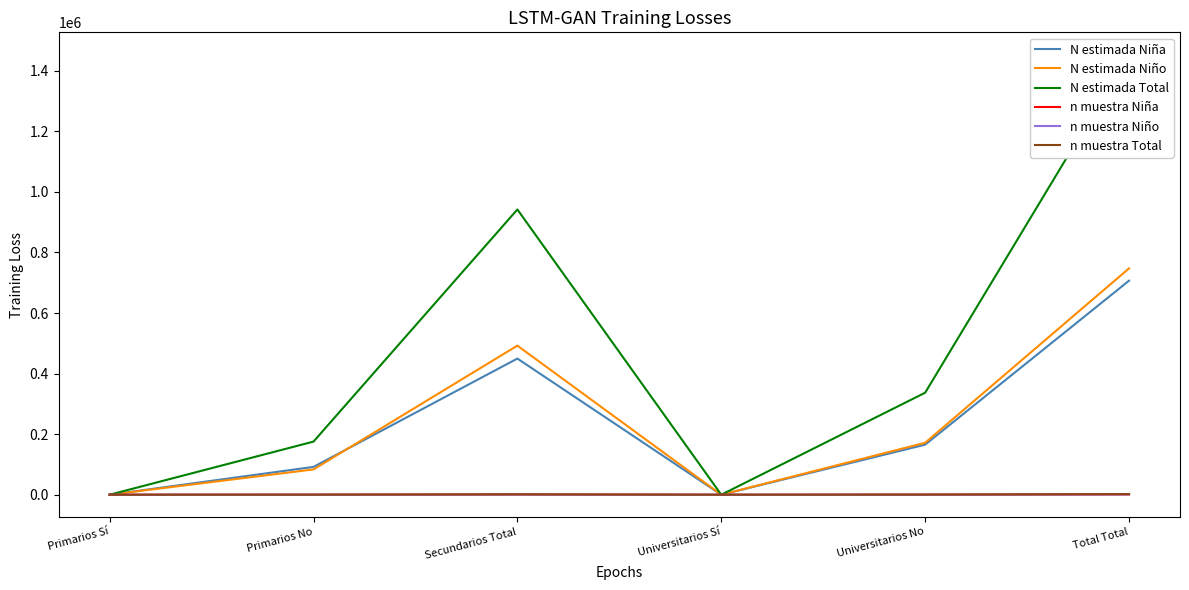

At which label does n muestra Niña first exceed 234?

Secundarios Total